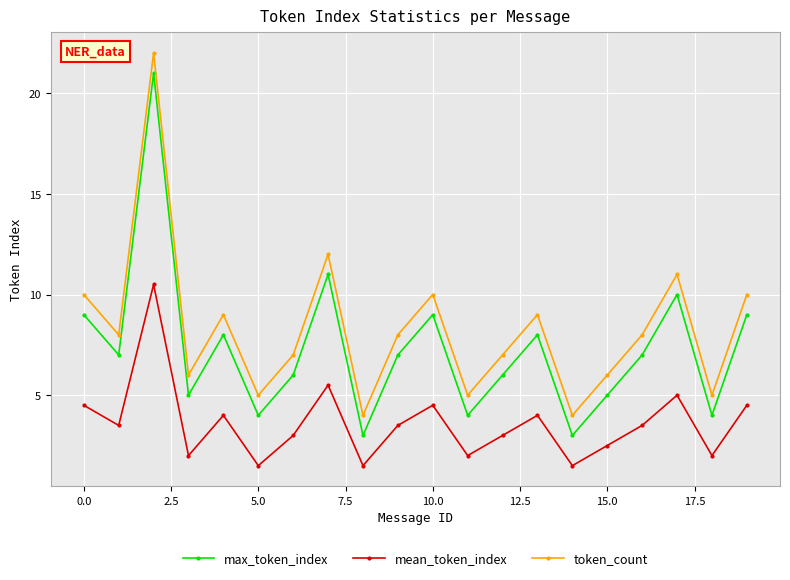

Reading left to right, what are all the values shown in this chart?

max_token_index: 9.0	7.0	21.0	5.0	8.0	4.0	6.0	11.0	3.0	7.0	9.0	4.0	6.0	8.0	3.0	5.0	7.0	10.0	4.0	9.0
mean_token_index: 4.5	3.5	10.5	2.0	4.0	1.5	3.0	5.5	1.5	3.5	4.5	2.0	3.0	4.0	1.5	2.5	3.5	5.0	2.0	4.5
token_count: 10.0	8.0	22.0	6.0	9.0	5.0	7.0	12.0	4.0	8.0	10.0	5.0	7.0	9.0	4.0	6.0	8.0	11.0	5.0	10.0